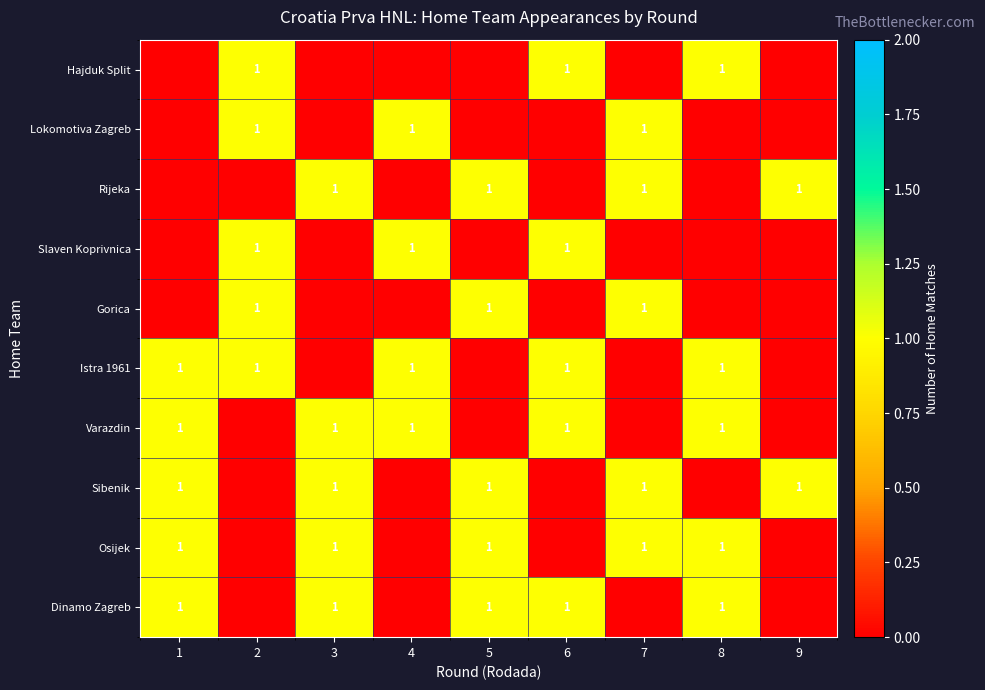

True or false: Istra 1961 has a value of 1 at 6.

True